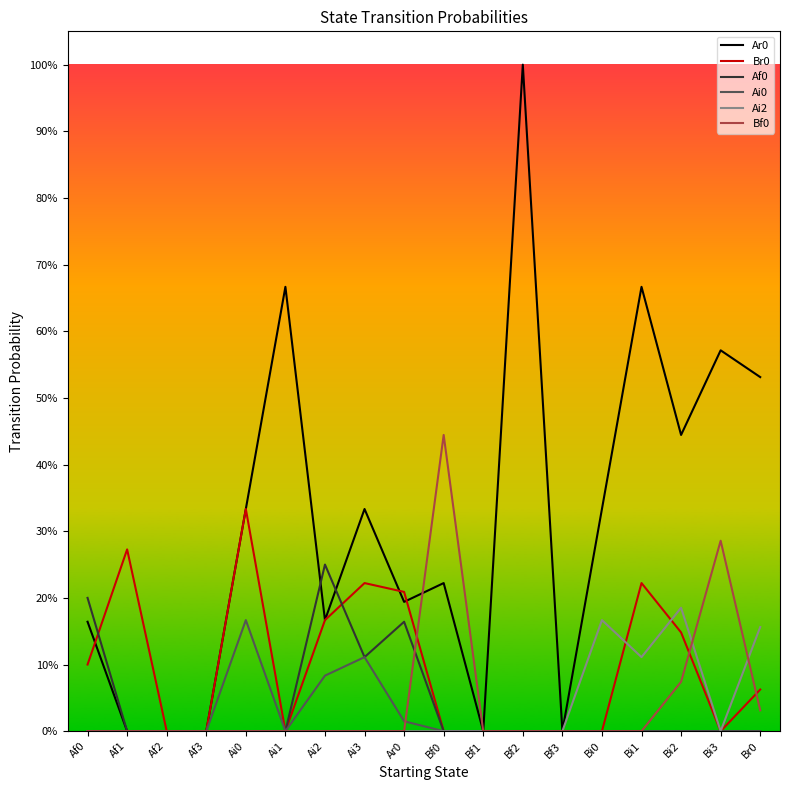

What is the difference between the highest and lowest values at Br0?

0.5